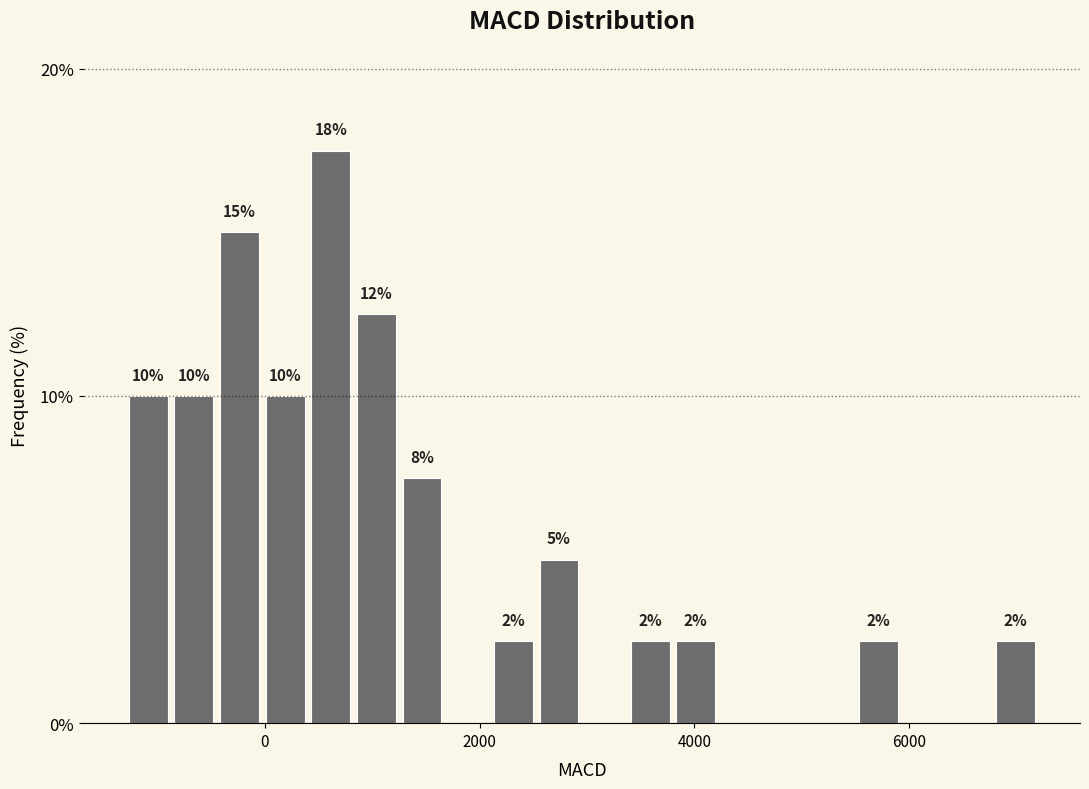

Around what value on the x-axis is the tallest bar? Give the approximate position of its centre, as read against the axis.

600